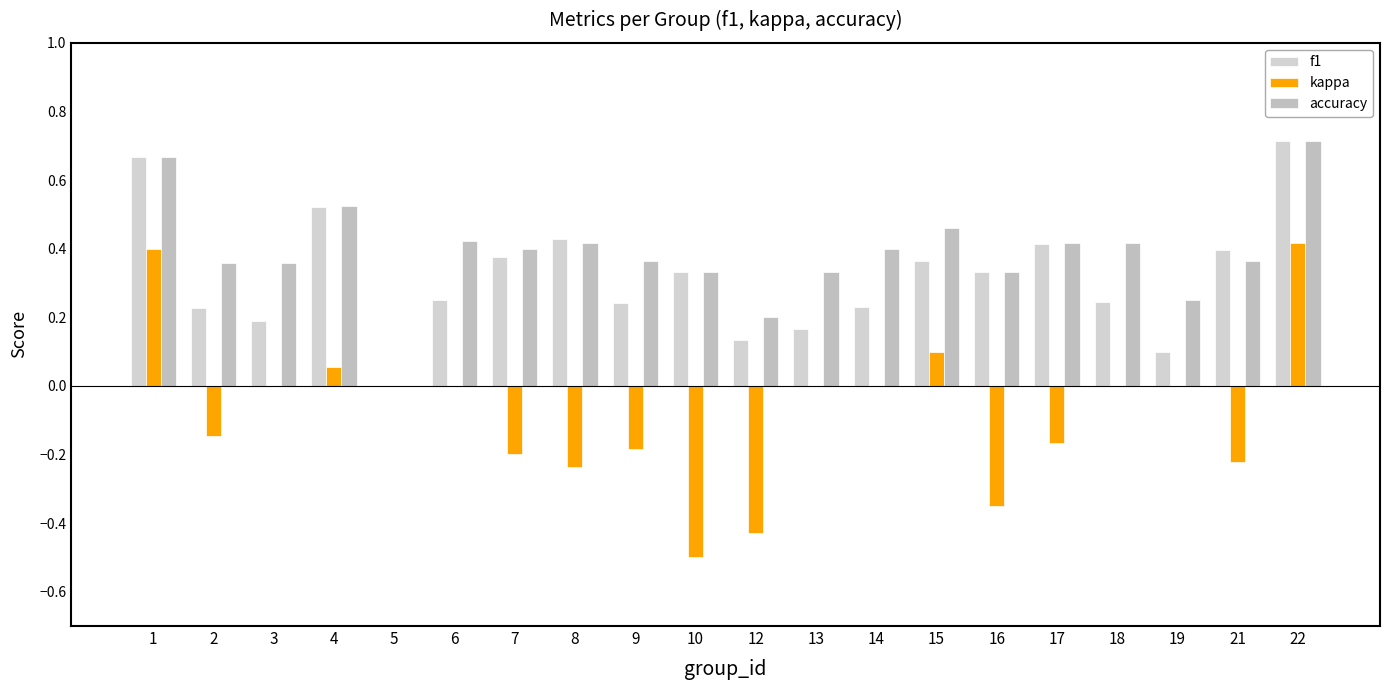

Which category has the highest value across all series?

22